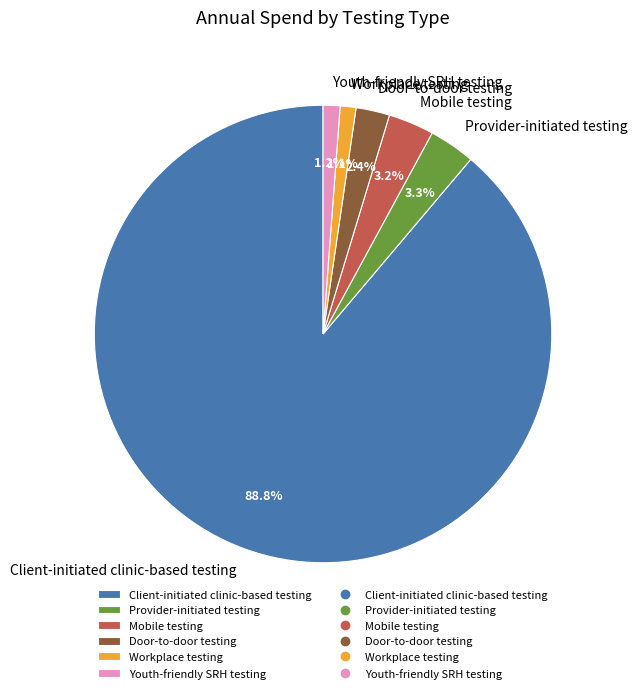

To the nearest percent, what portion does Youth-friendly SRH testing represent?

1%